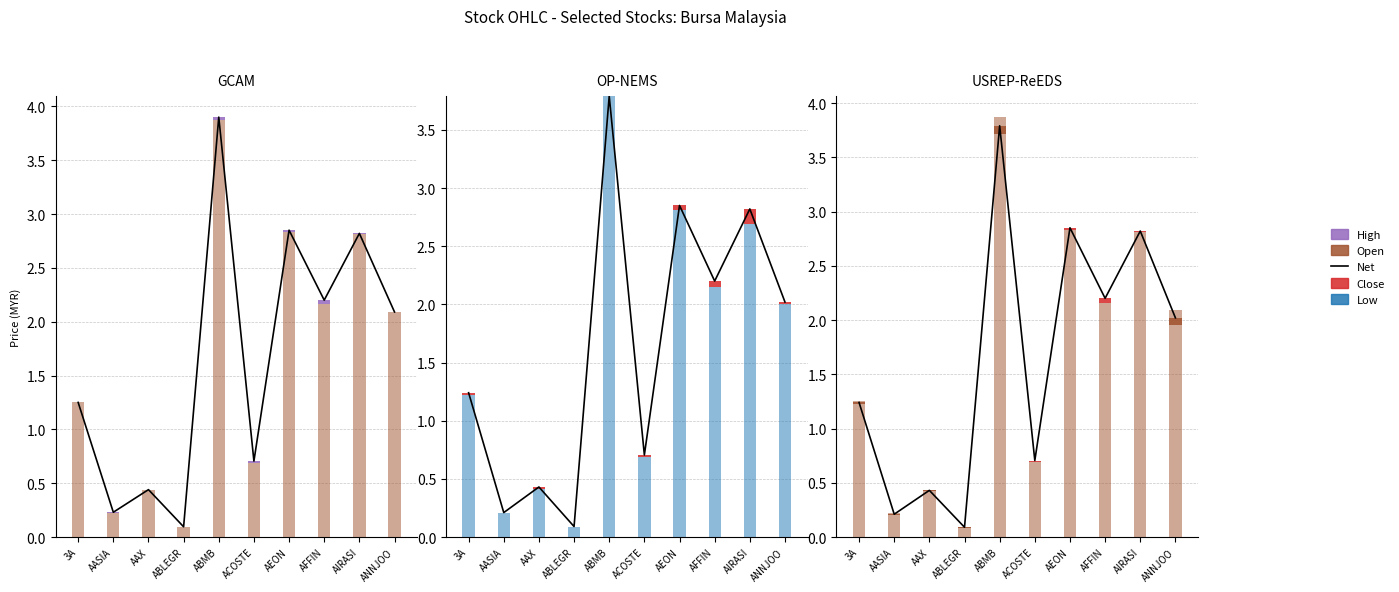

Does the chart contain any negative values?

No